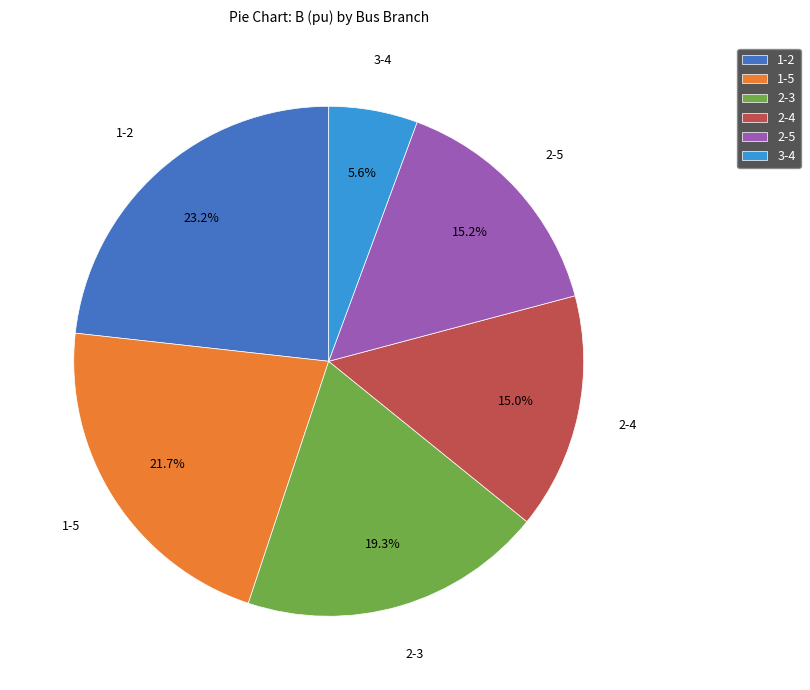

Which slice is the smallest?

3-4